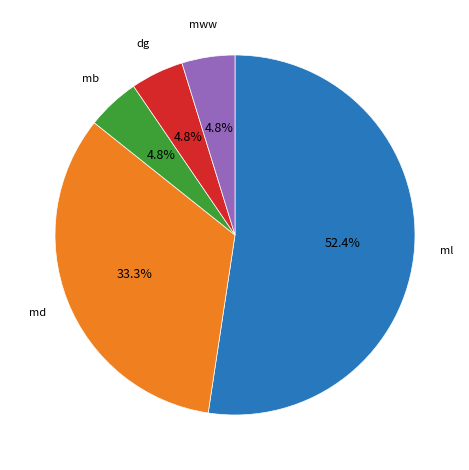

How many segments does this pie chart have?

5